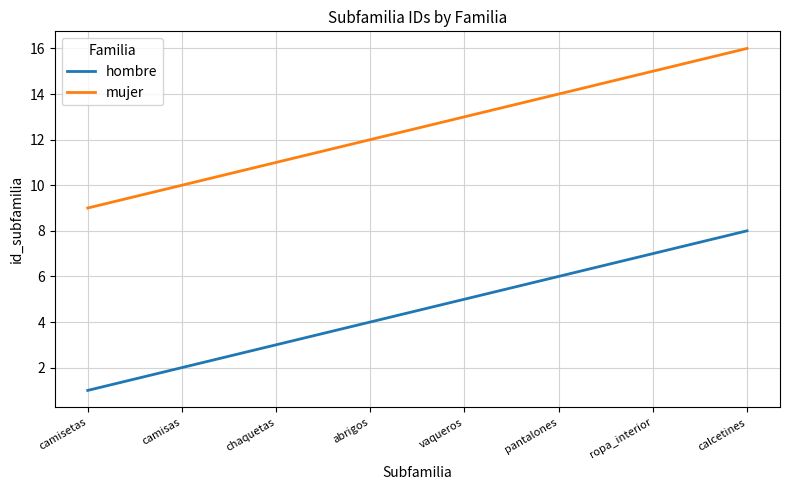

Reading left to right, extract all data points from this chart.

hombre: 1	2	3	4	5	6	7	8
mujer: 9	10	11	12	13	14	15	16